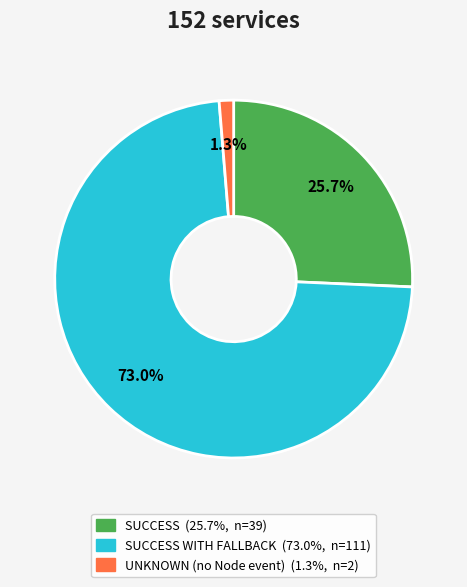

Is there a majority slice in this chart?

Yes